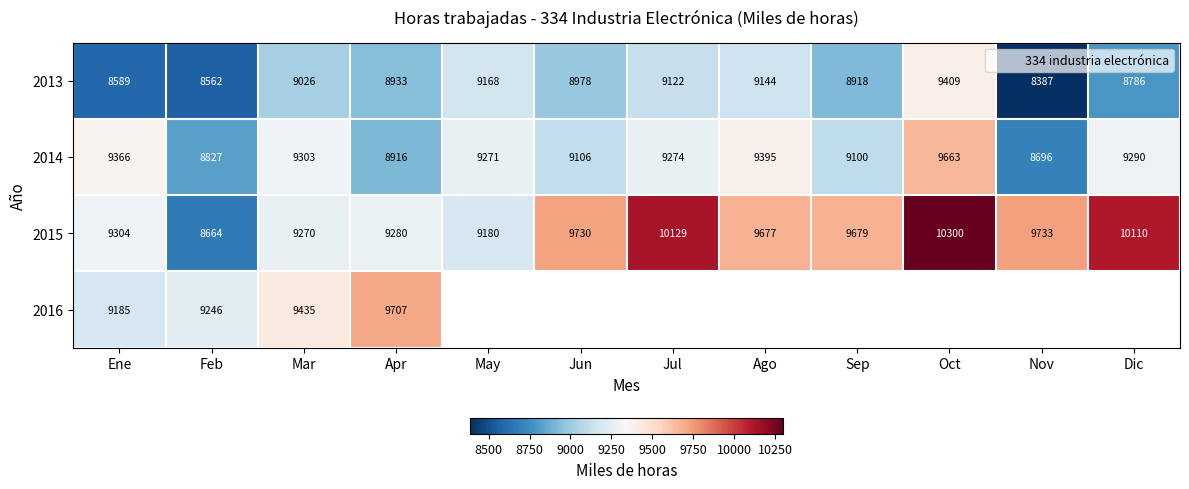

What is the difference between the 2013 values at May and Oct?

241.0